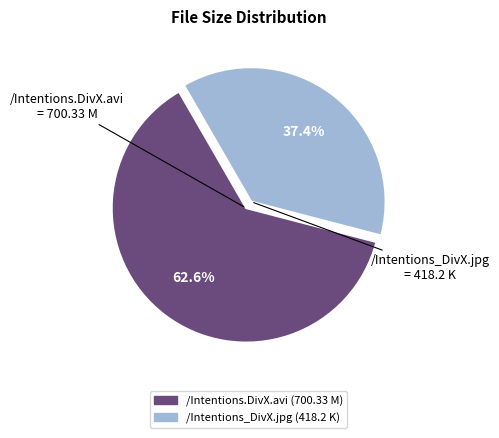

Does /Intentions_DivX.jpg account for over 50% of the chart?

No